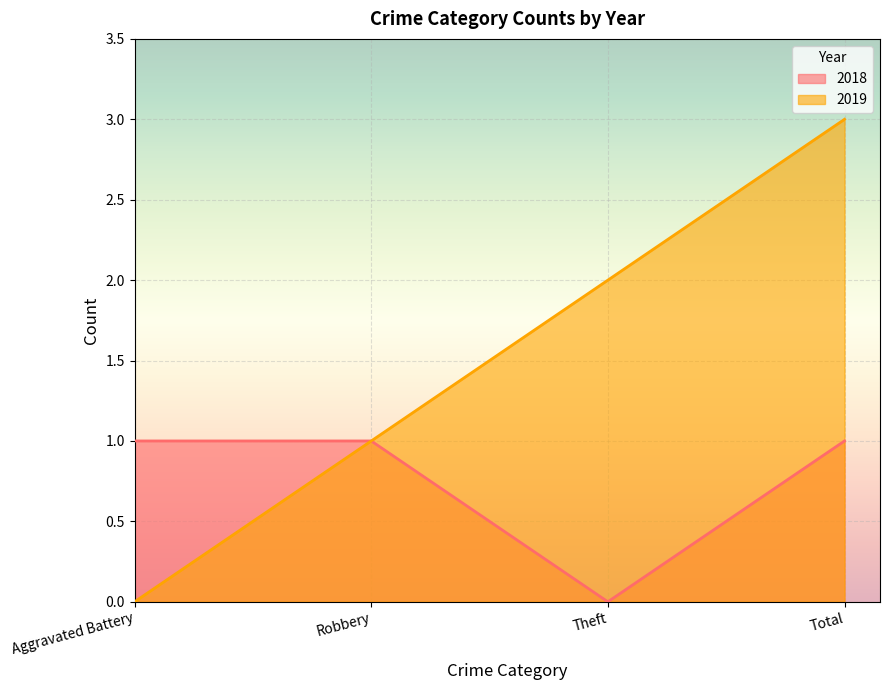

What position from the right is Aggravated Battery?

4